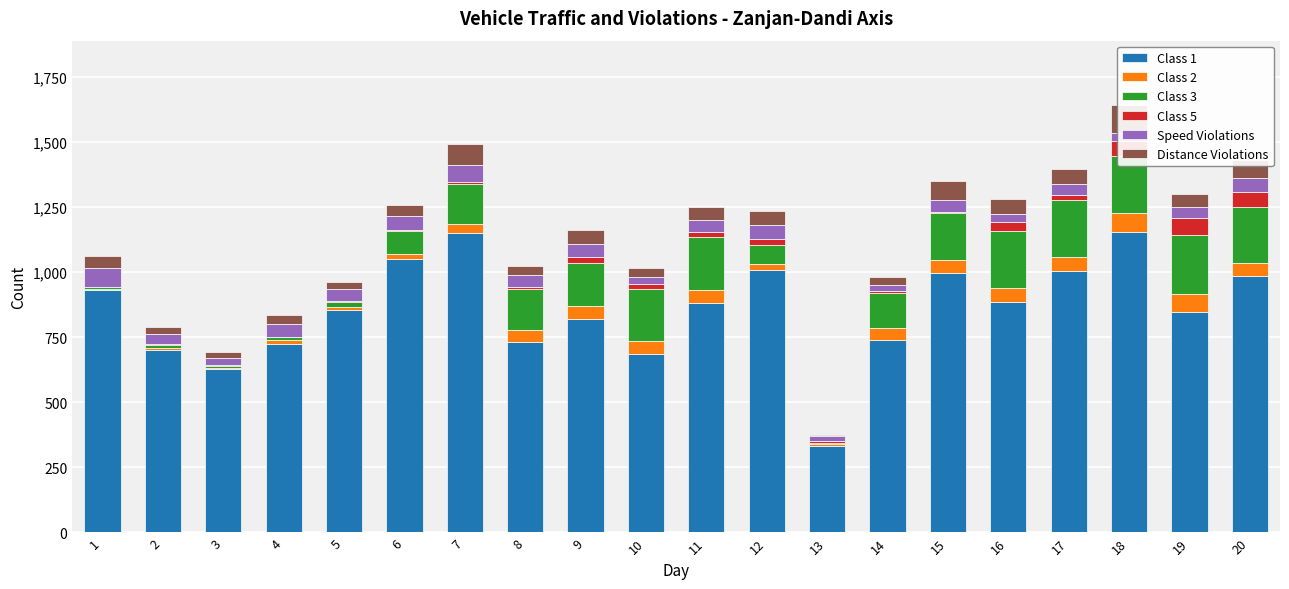

How many distinct data groups are displayed?

6